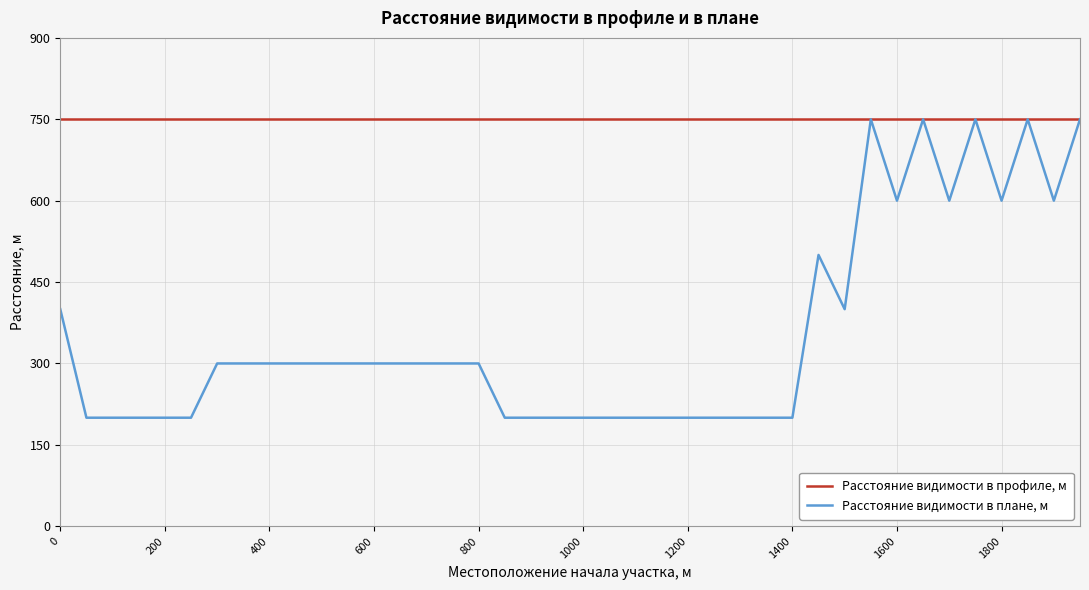

Which series has the largest total across all categories?

Расстояние видимости в профиле, м